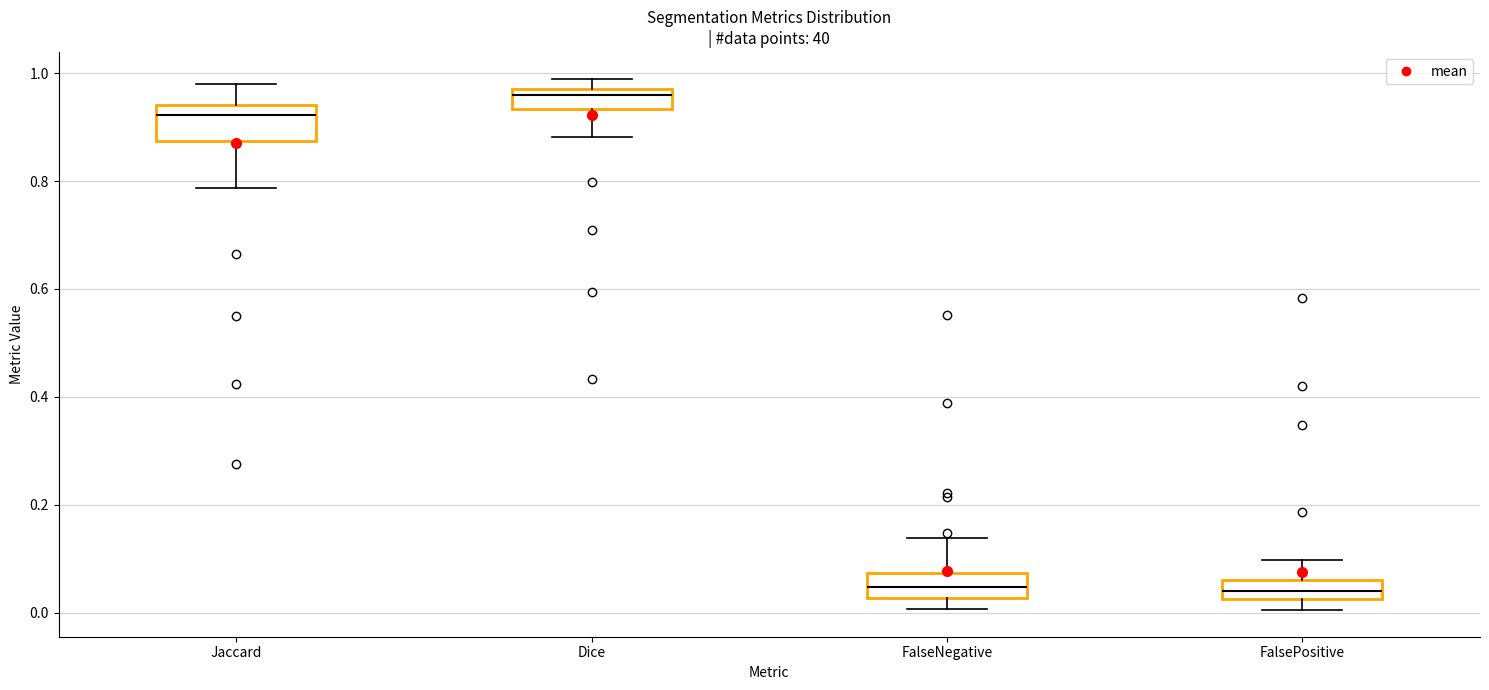

Reading left to right, read every box against the y-axis: the position of its median line, the range the box covers, and the ends of its whiskers. The values are not printed on the chart, so give them approximately, as read against the axis.

Jaccard: median 0.92, box 0.88 to 0.94, whiskers 0.78 to 0.98
Dice: median 0.96 (just below the box's upper edge), box 0.94 to 0.96, whiskers 0.88 to 0.98
FalseNegative: median 0.04, box 0.02 to 0.08, whiskers 0.00 to 0.14
FalsePositive: median 0.04, box 0.02 to 0.06, whiskers 0.00 to 0.10